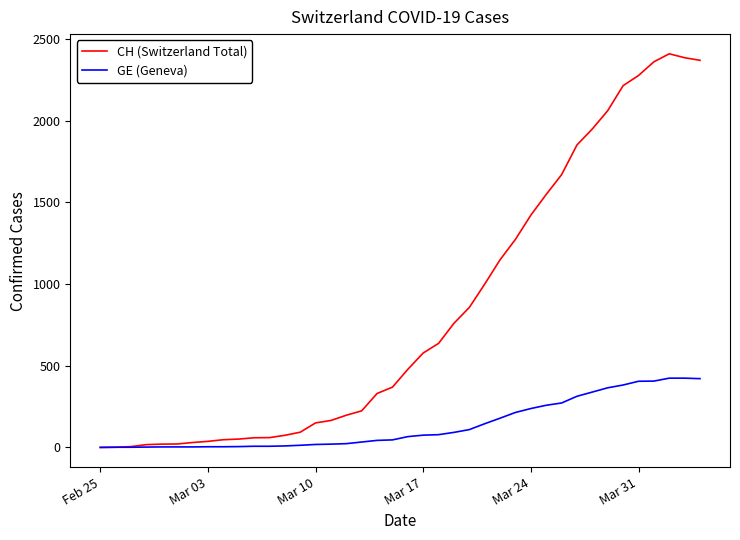

Which series has the largest total across all categories?

CH (Switzerland Total)